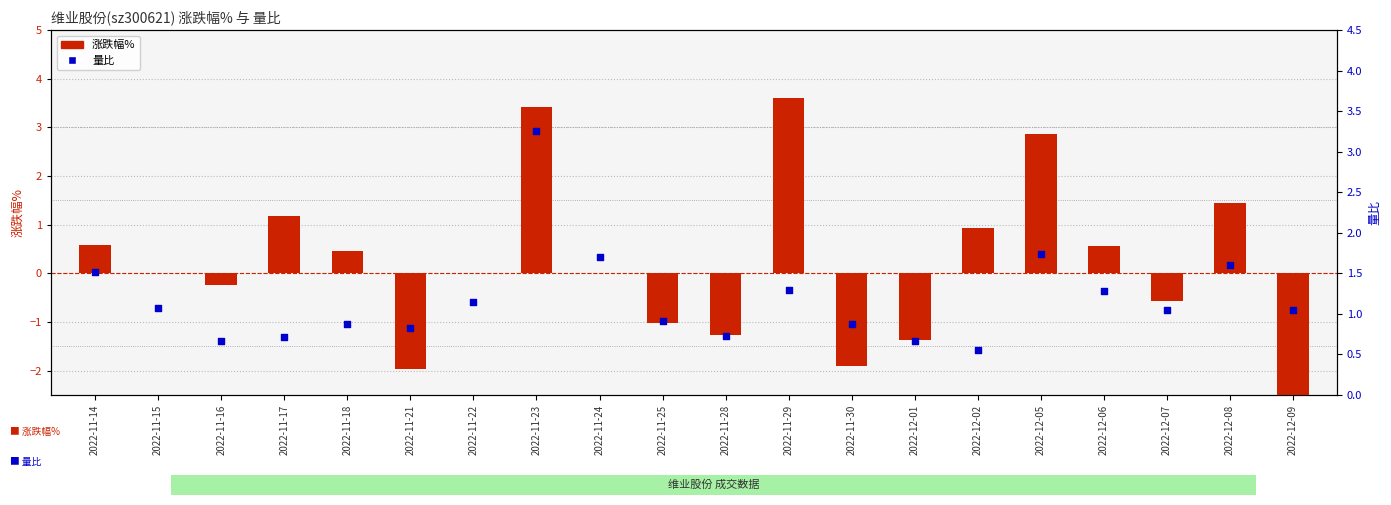

Which series contains the lowest Y value?

涨跌幅%